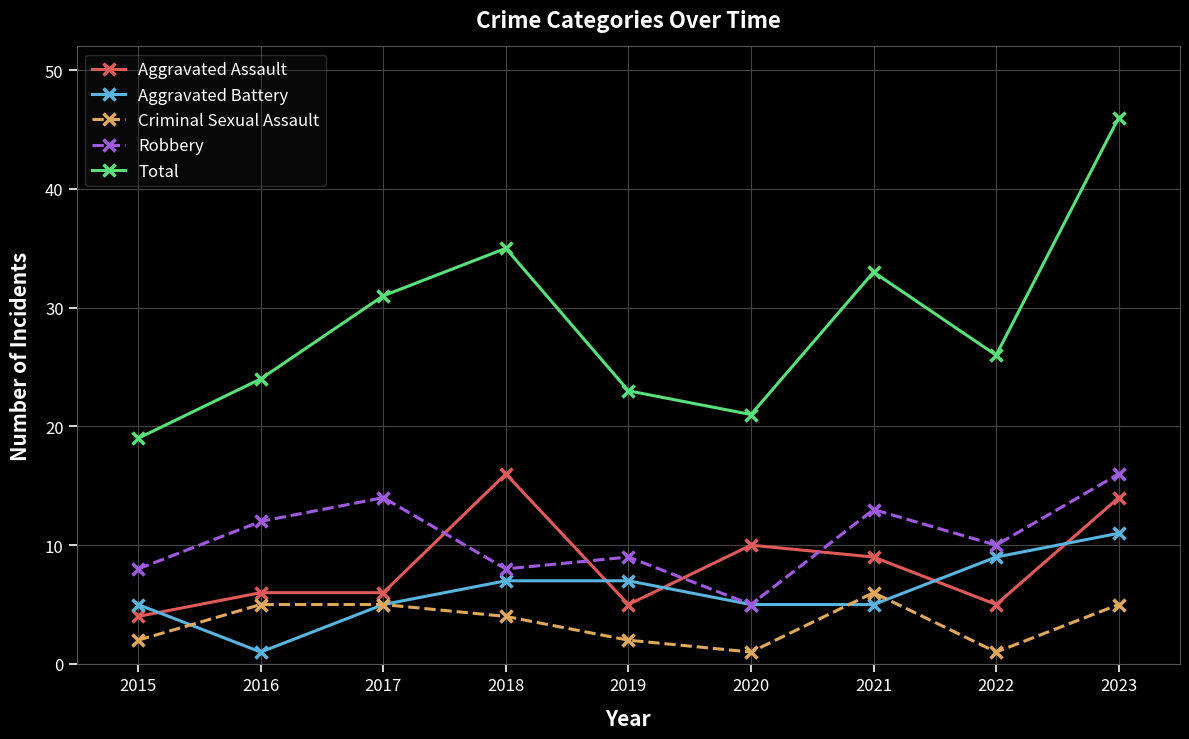

Does the chart display data point markers on the line(s)?

Yes